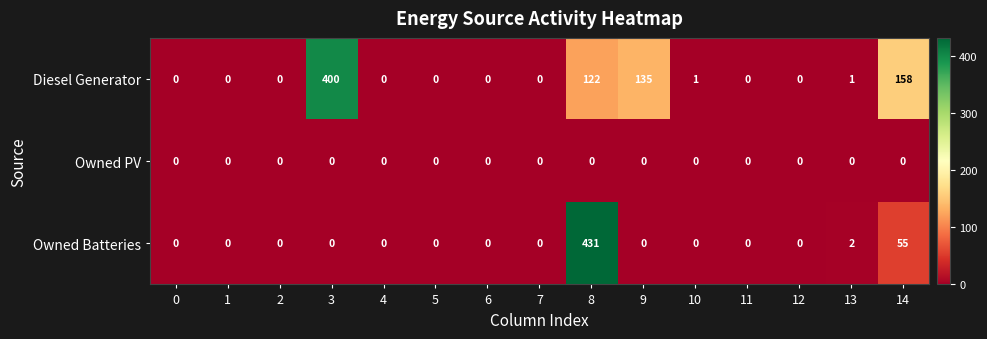

Which series has the widest spread of values?

Owned Batteries